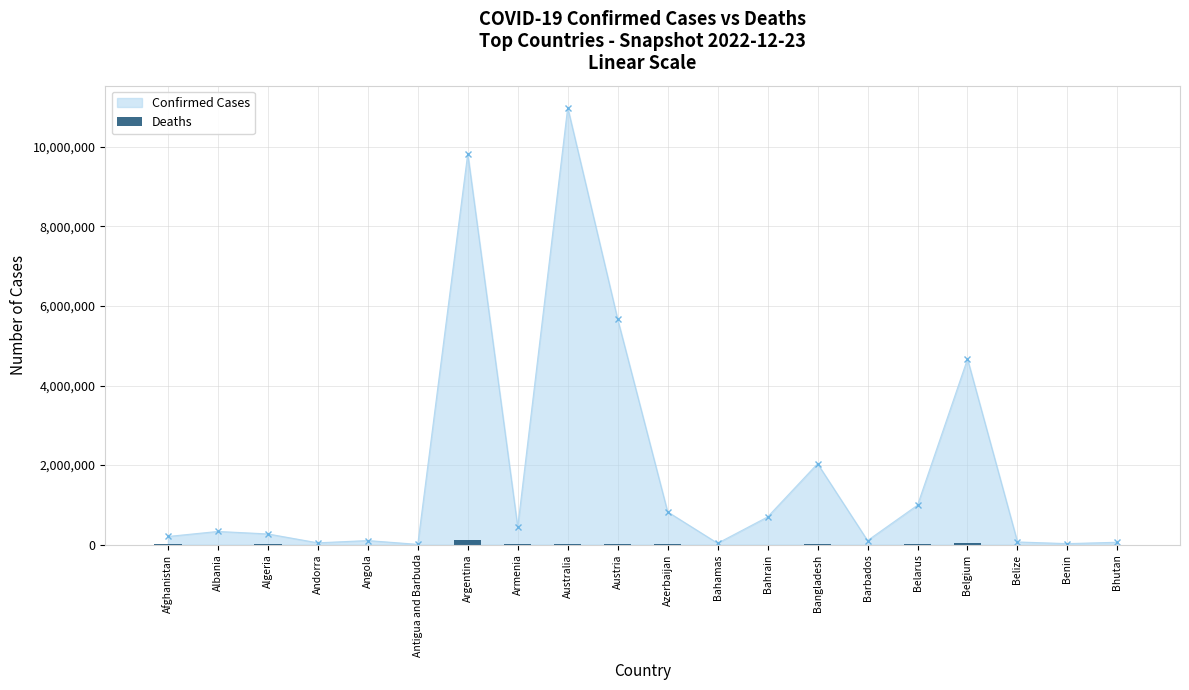

The value at Belgium is 33228. True or false?

True